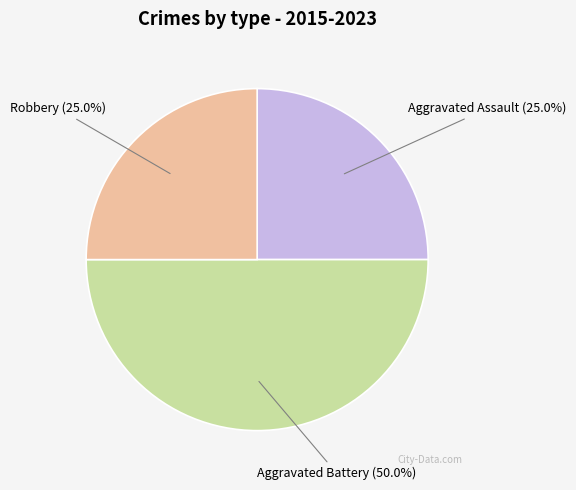

What is the ratio of the value at Aggravated Battery to the value at Robbery?

2.0